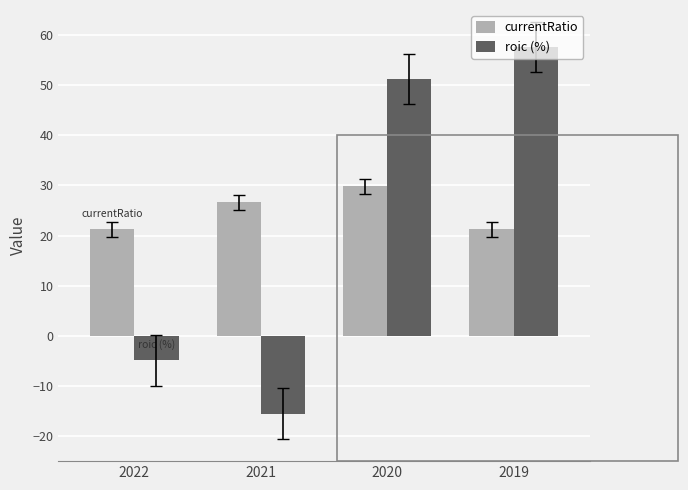

What is the difference between the highest and lowest values at 2019?

36.3